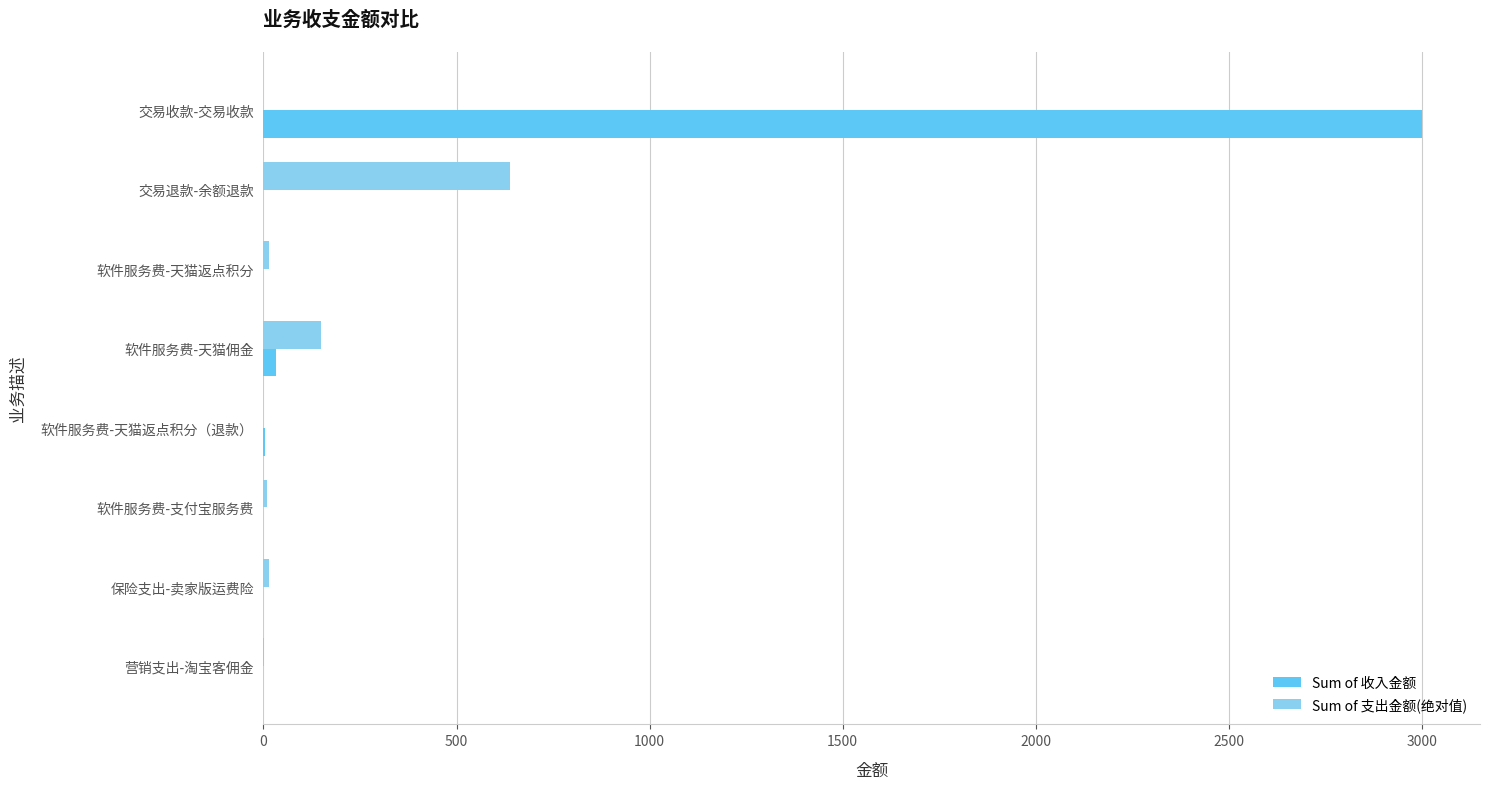

At which category does the chart reach its peak across all series?

交易收款-交易收款